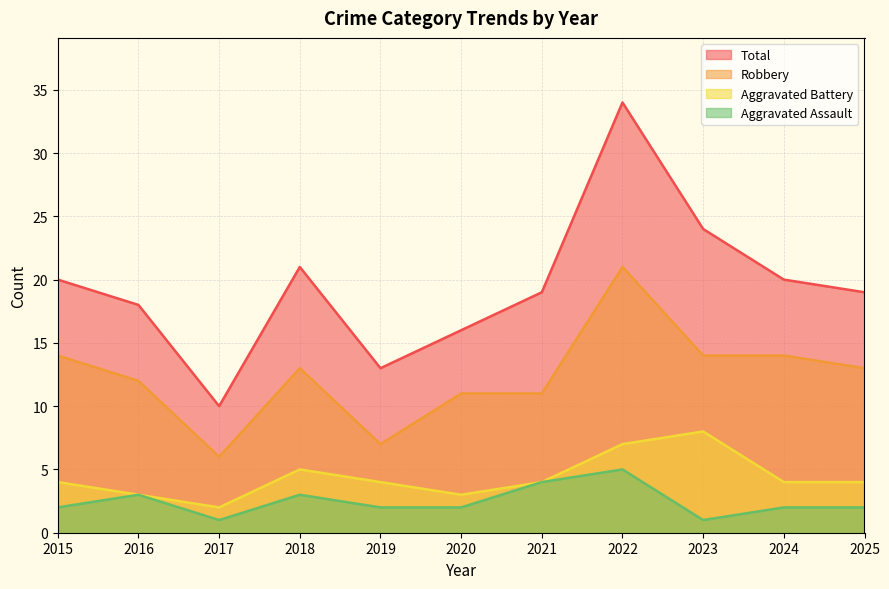

What is the difference between the second highest and minimum values in the Total series?

14